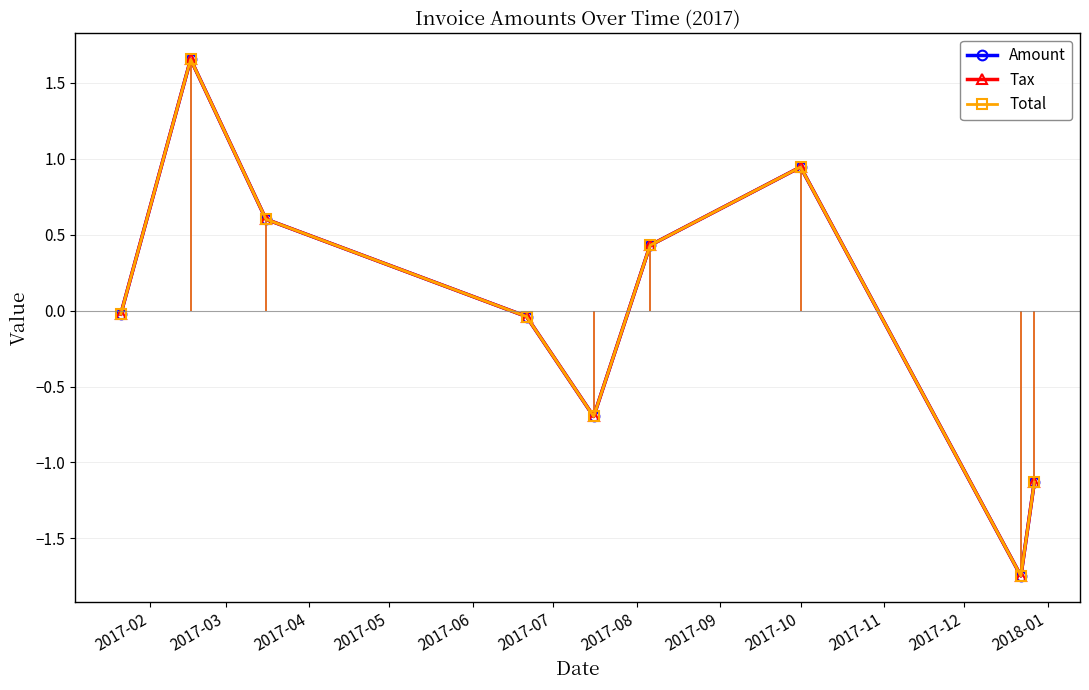

What is the lowest value of the Amount series?

-1.7